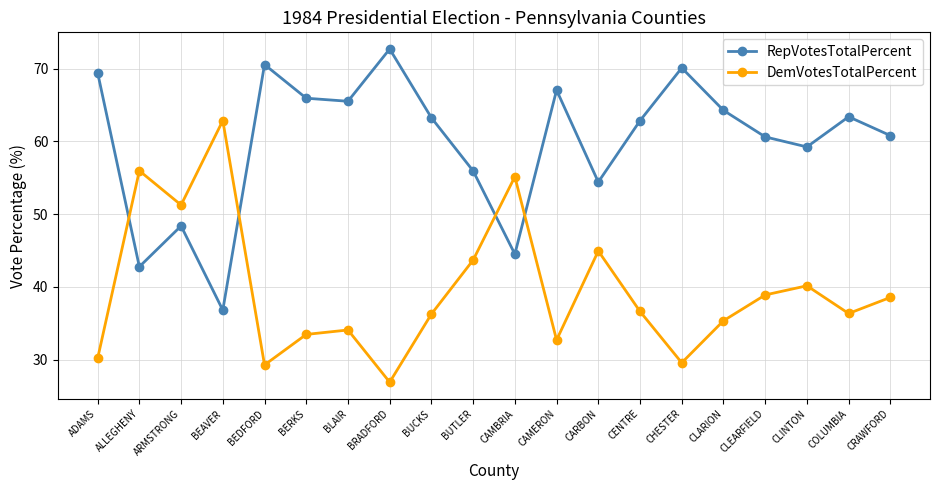

In DemVotesTotalPercent, how many points are higher than both neighbors (excluding endpoints)?

6